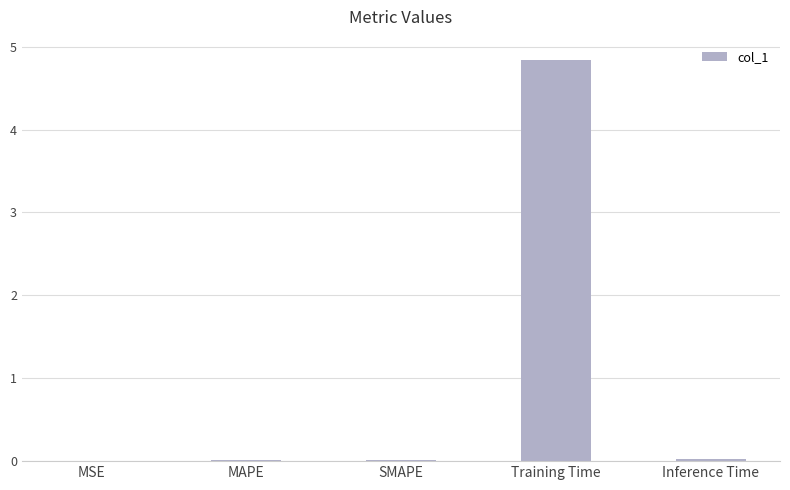

Is it true that the value at Training Time is 4.8?

True